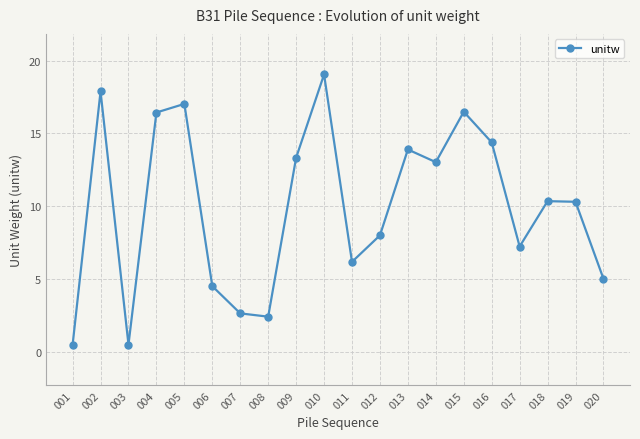

What is the change in value from 001 to 005?

+16.6